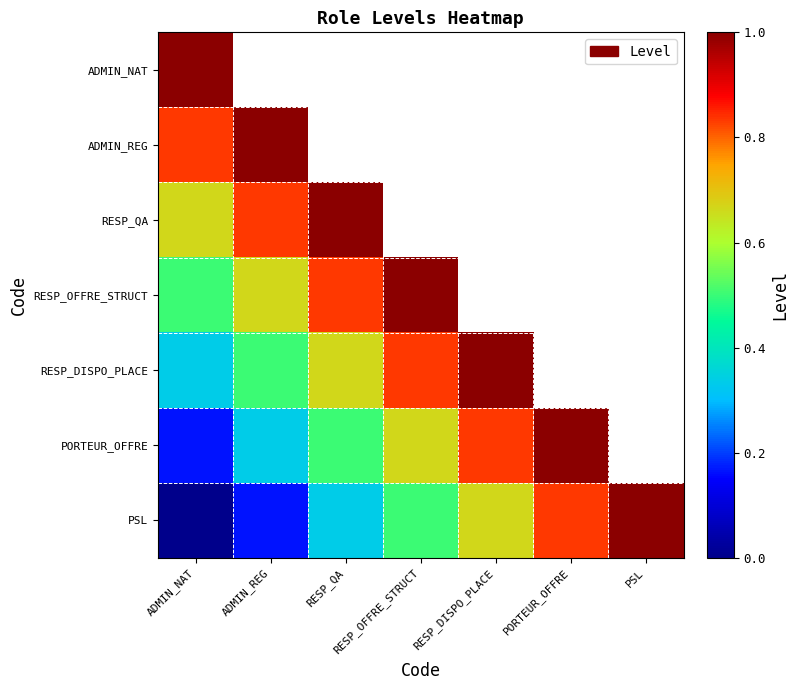

At which category is the sum across all series the highest?

ADMIN_NAT